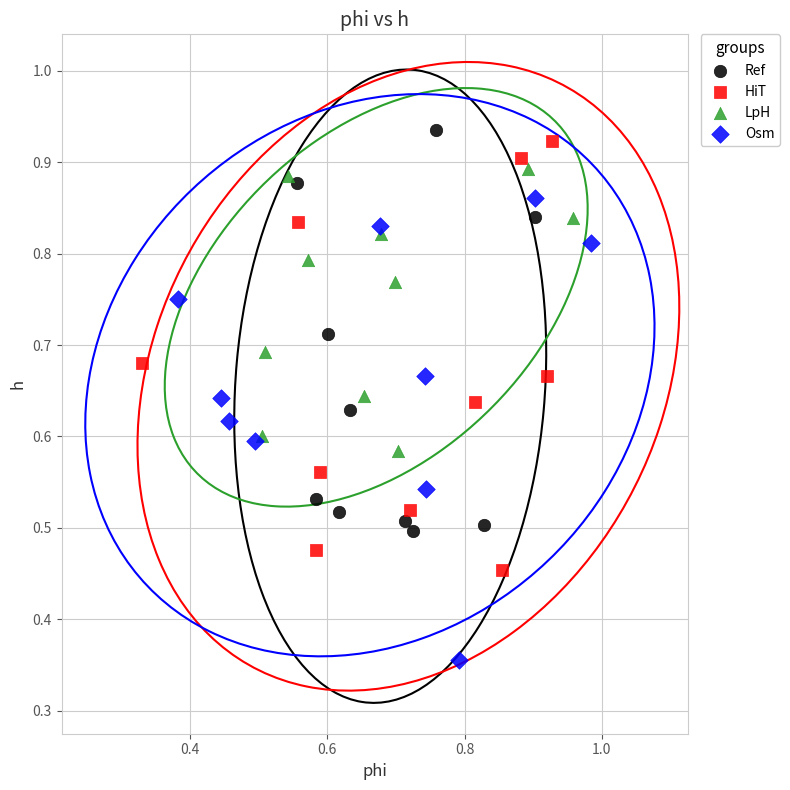

Which series has the largest Y range (max minus min)?

Osm